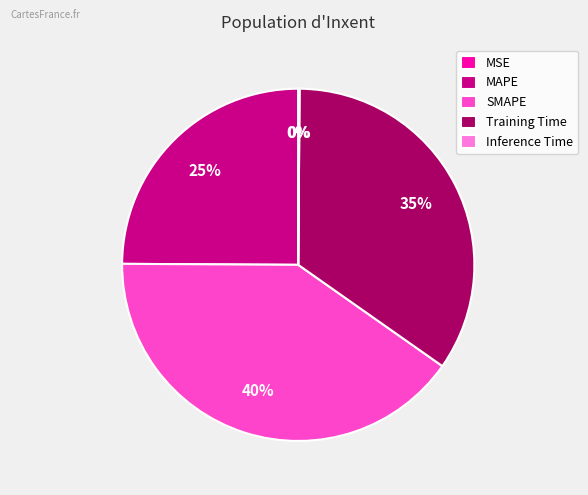

To the nearest percent, what is the average slice percentage?

20%